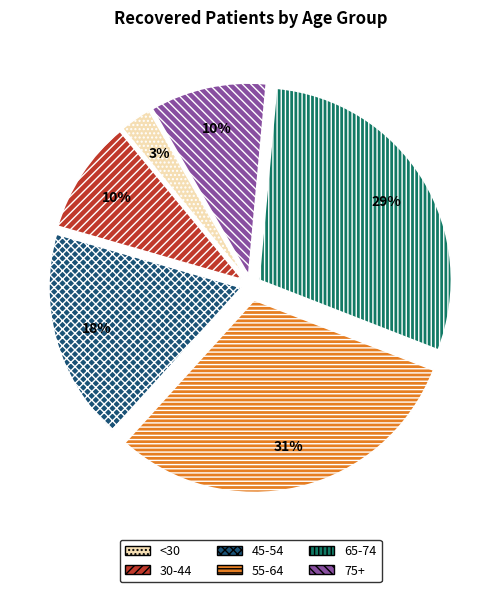

Is it true that 30-44 is 10% of the pie?

True